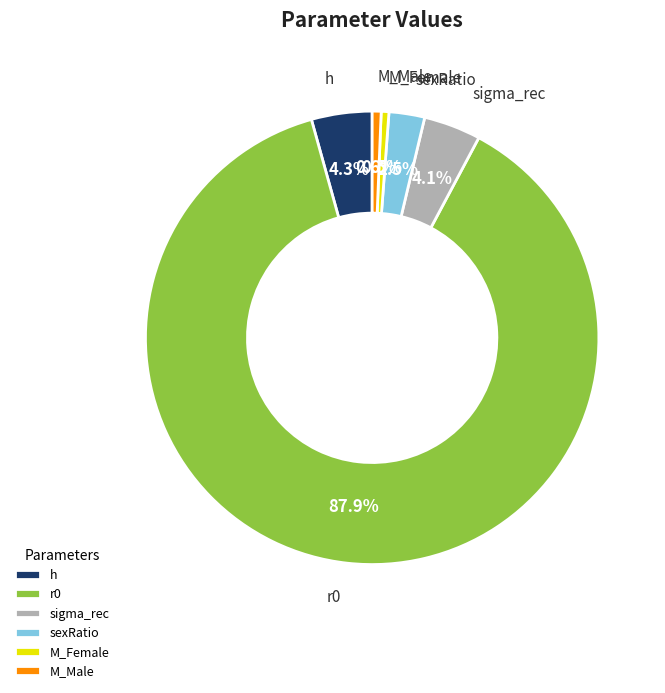

The r0 slice represents 88% of the pie. True or false?

True